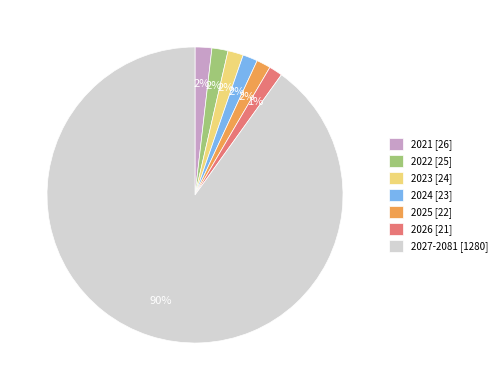

What percentage is the 2026 slice, to the nearest percent?

1%